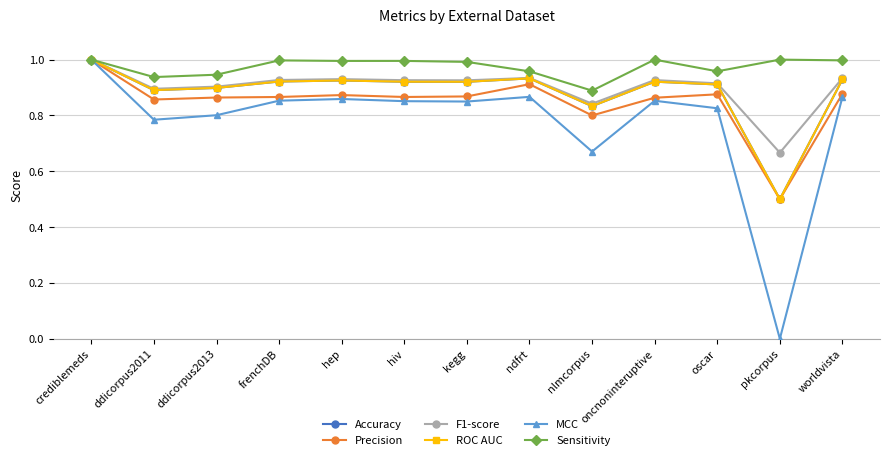

Is this an area chart (filled region under the line)?

No